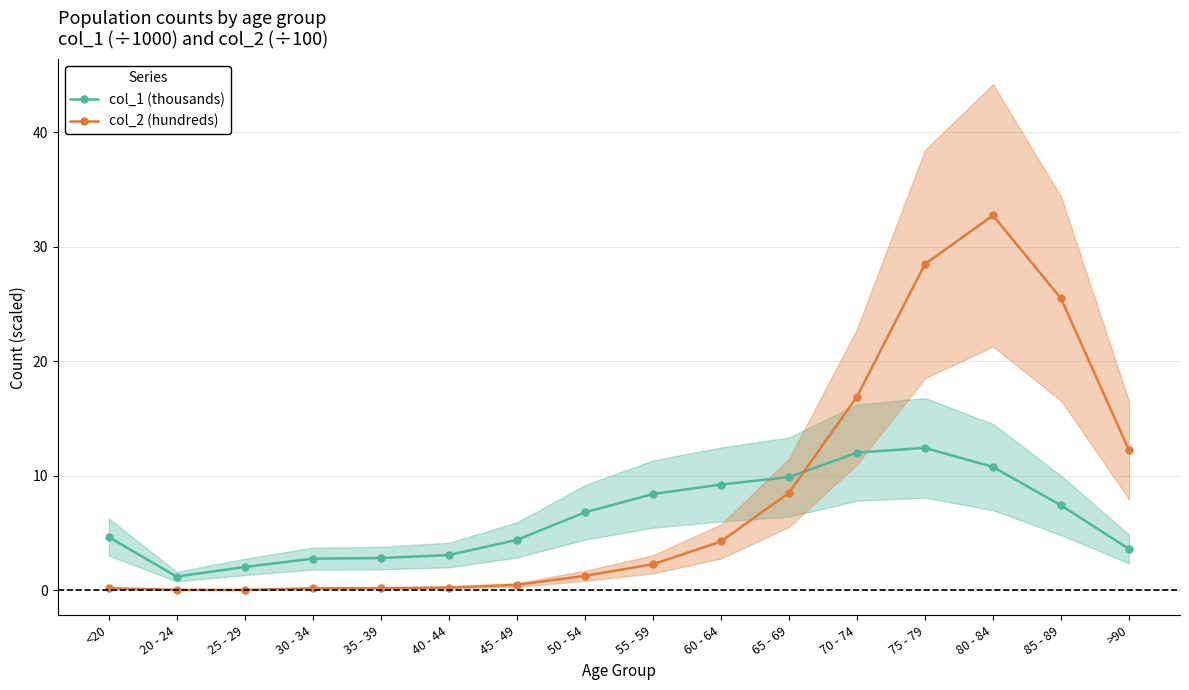

How many times do col_1 (thousands) and col_2 (hundreds) cross each other?

1